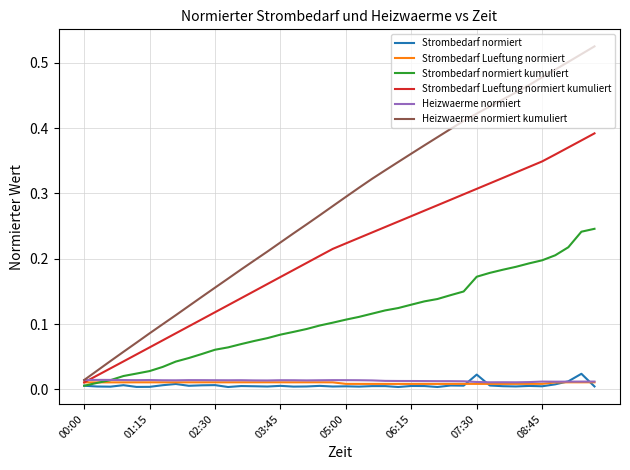

Which series has the largest total across all categories?

Heizwaerme normiert kumuliert